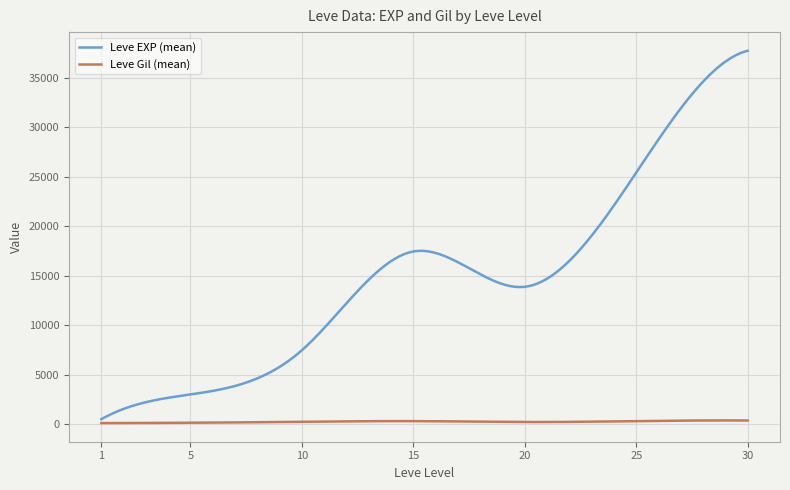

Which series has the largest range (max minus min)?

Leve EXP (mean)